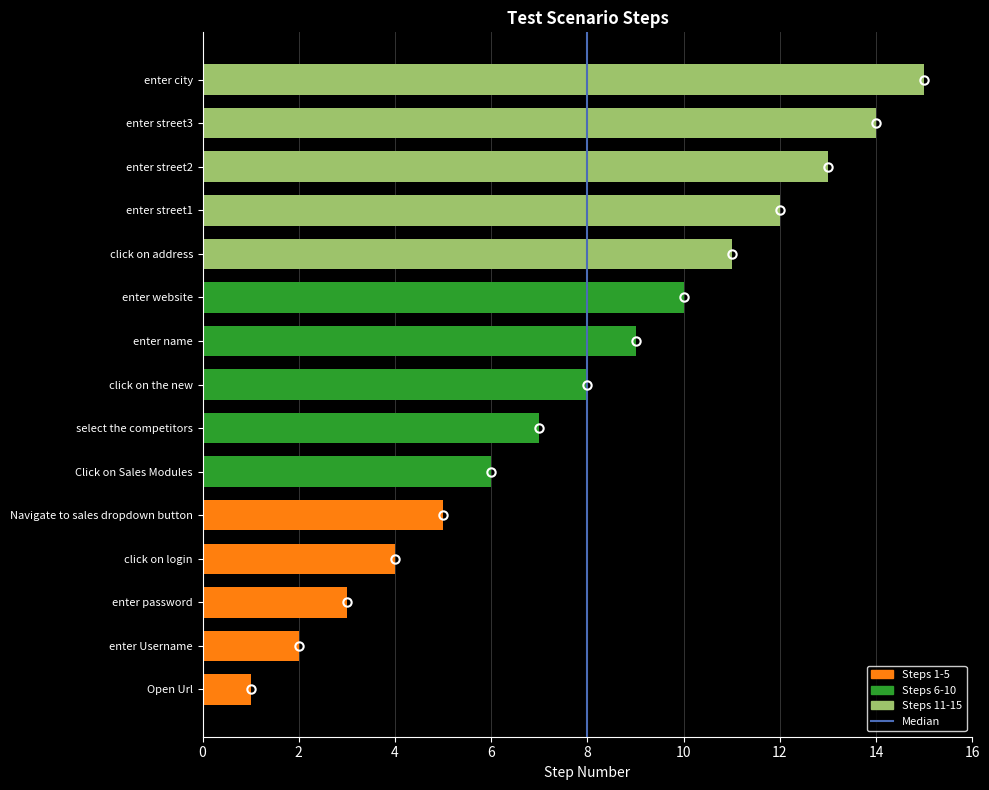

What is the difference between the maximum and minimum values?

14